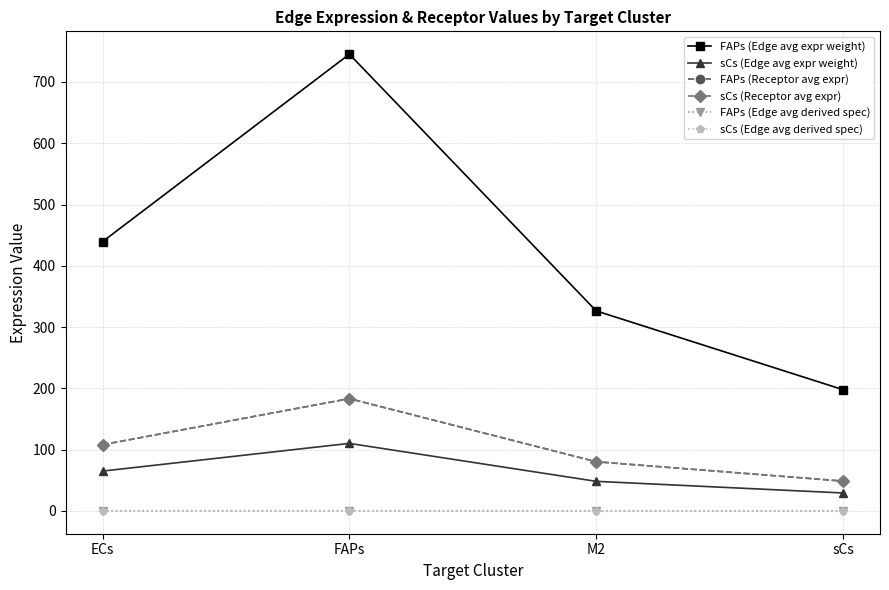

Does the chart display data point markers on the line(s)?

Yes